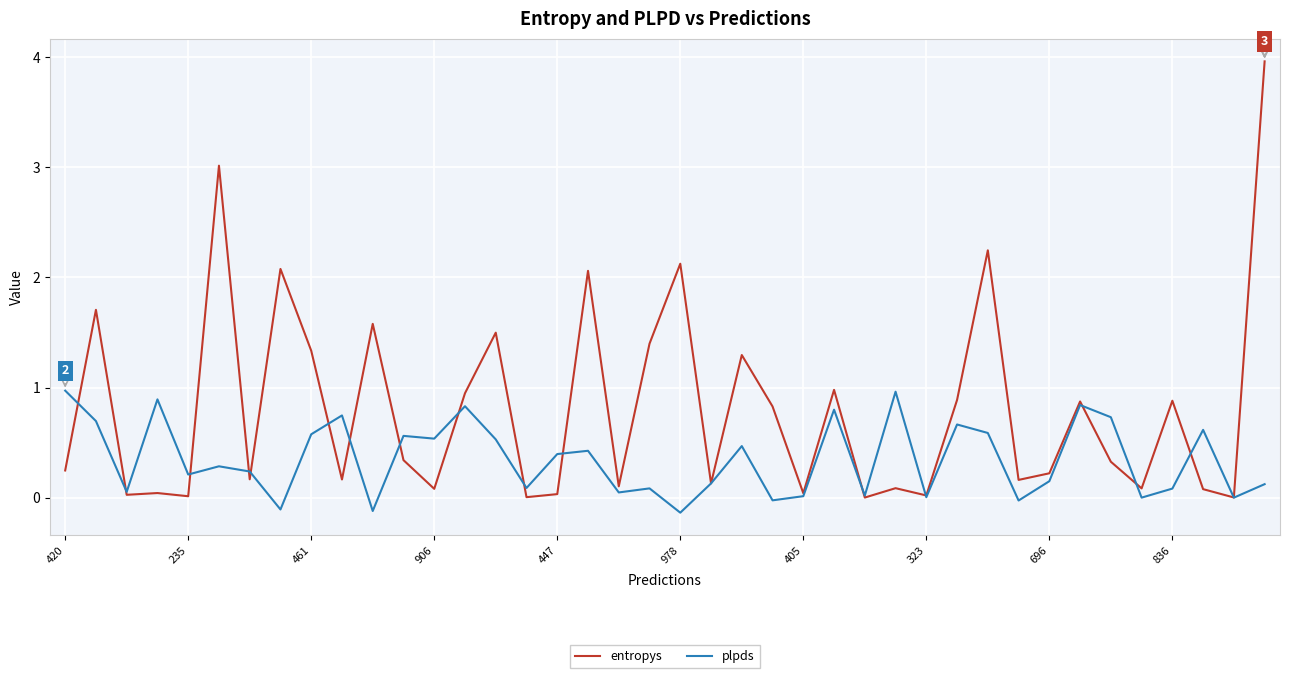

At how many categories does at least one series exceed 2?

6